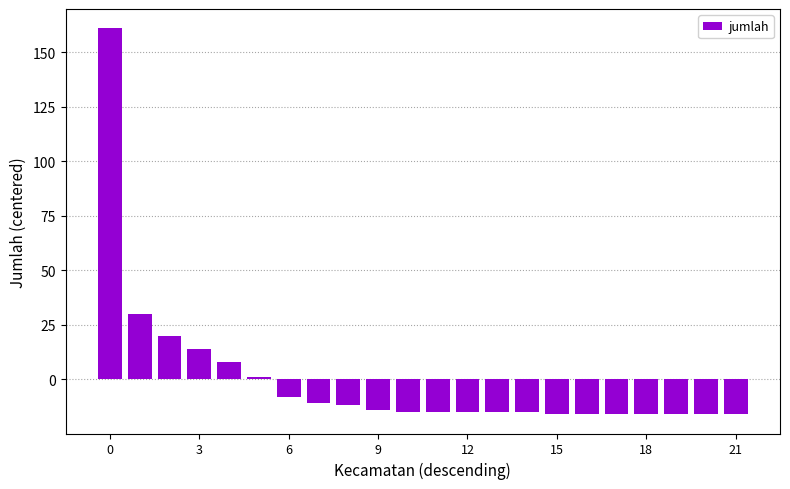

What is the difference between the maximum and minimum values?

177.0